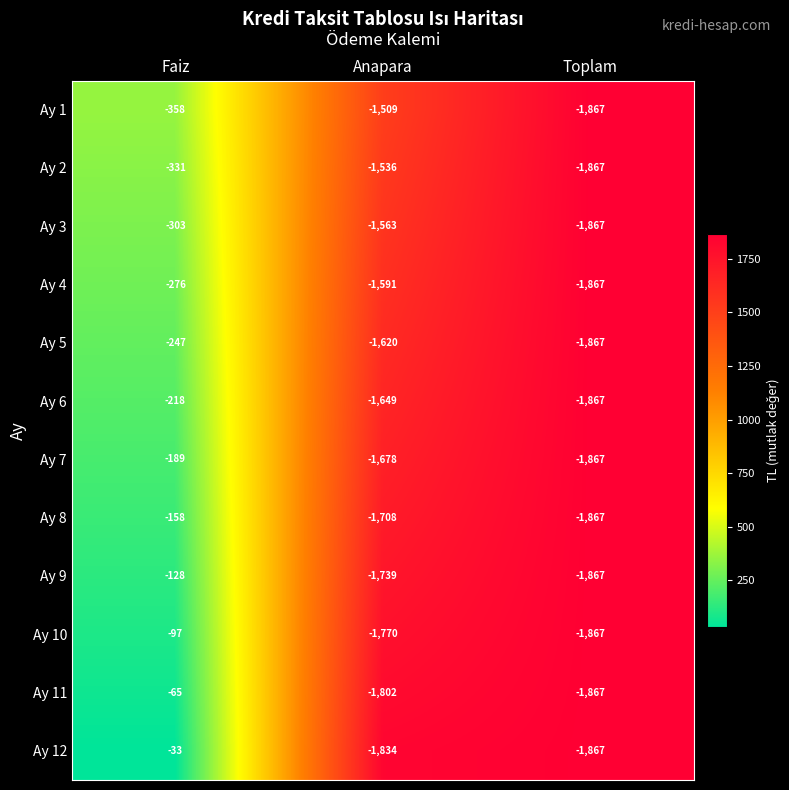

What is the sum of all Ay 10 values?

-3734